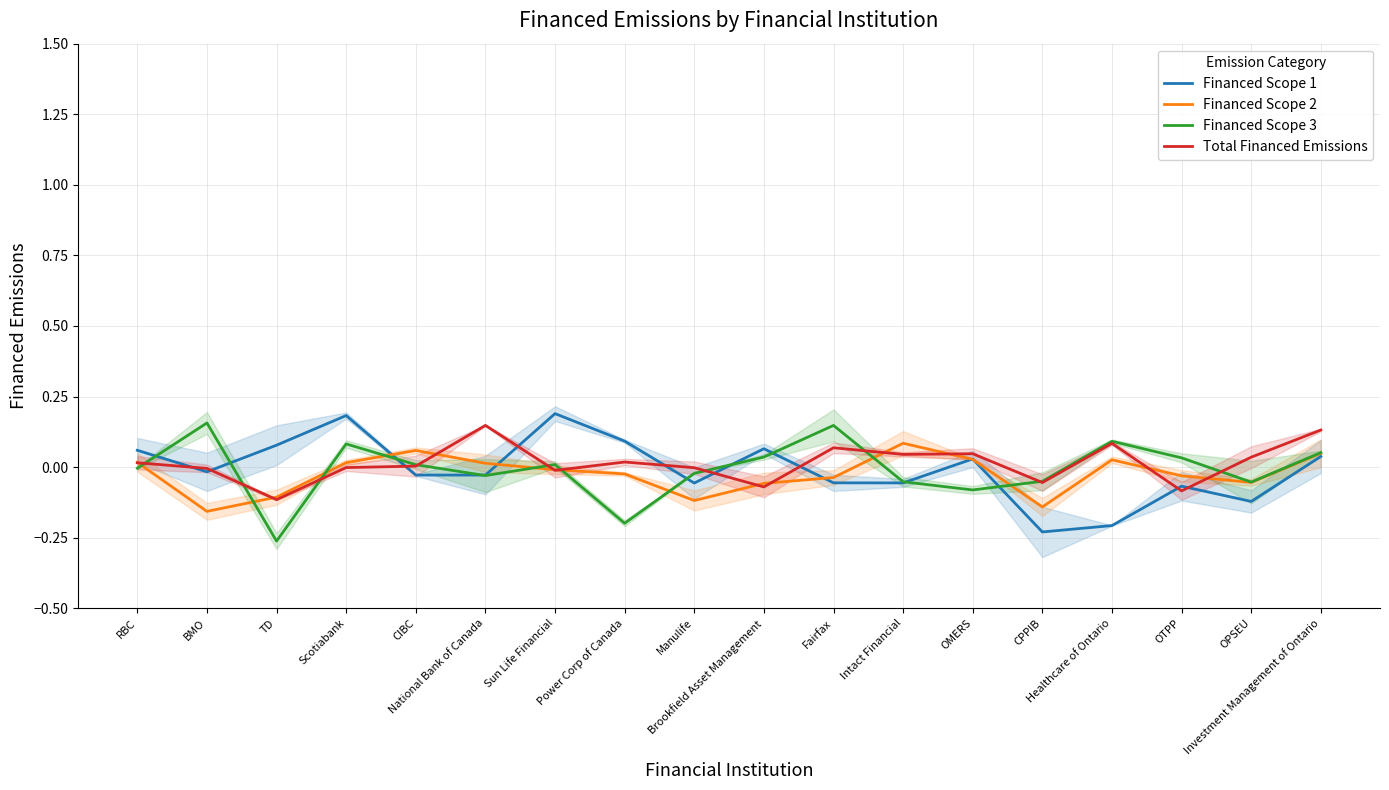

How many interior local peaks does the Financed Scope 3 series have?

5